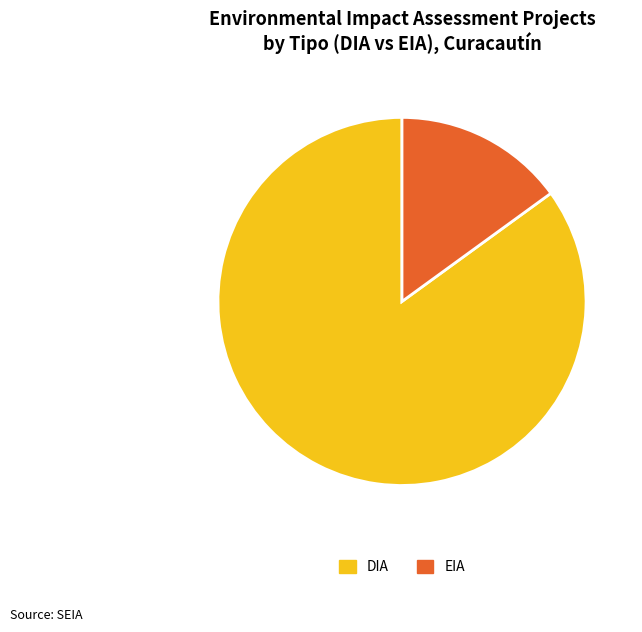

Rank the categories by value from highest to lowest.

DIA, EIA